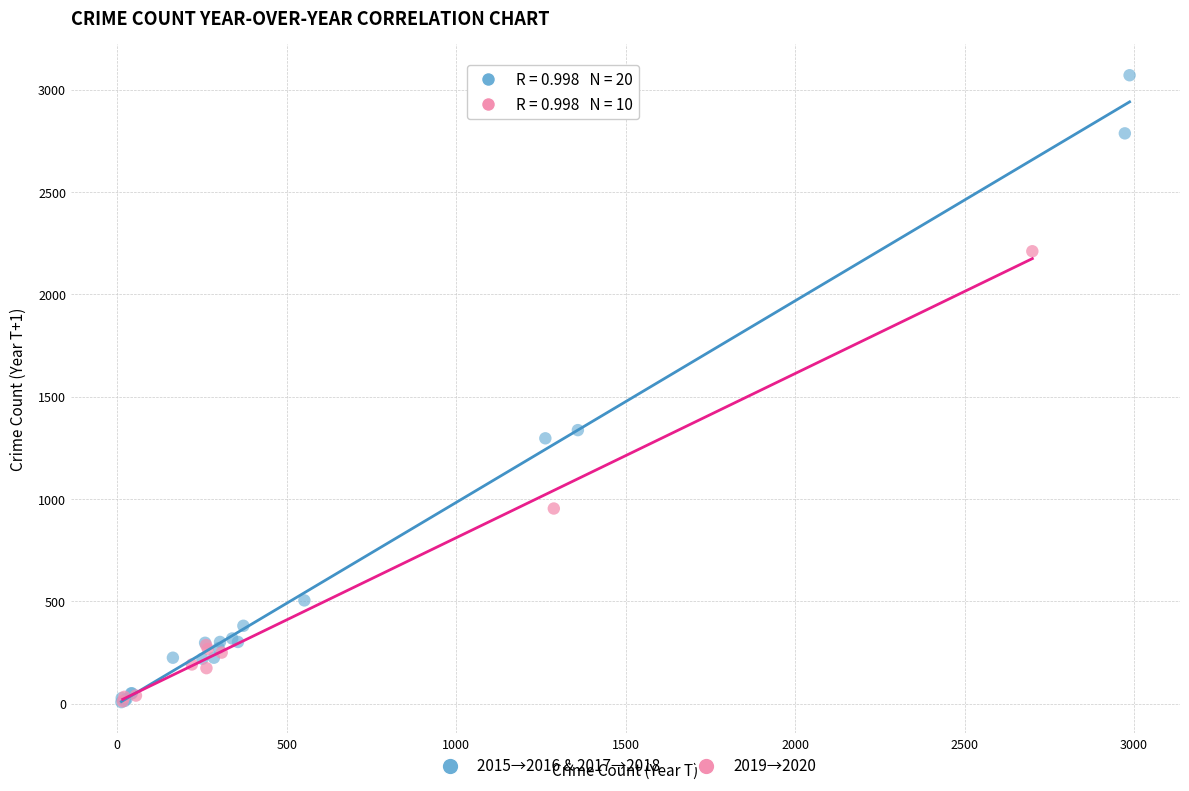

Which series reaches the maximum Y coordinate?

2015→2016 & 2017→2018